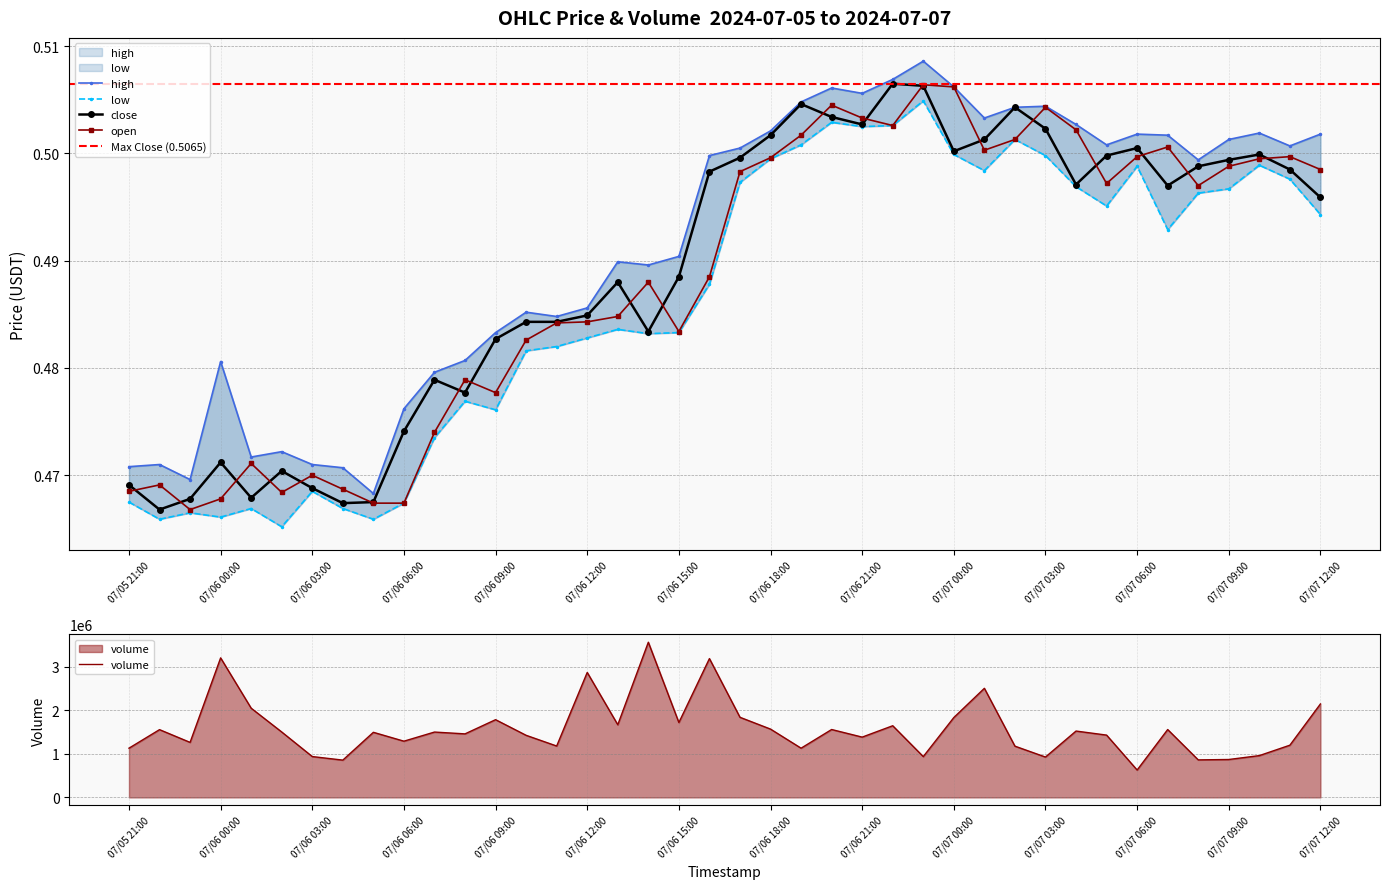

How many series are shown in this chart?

4